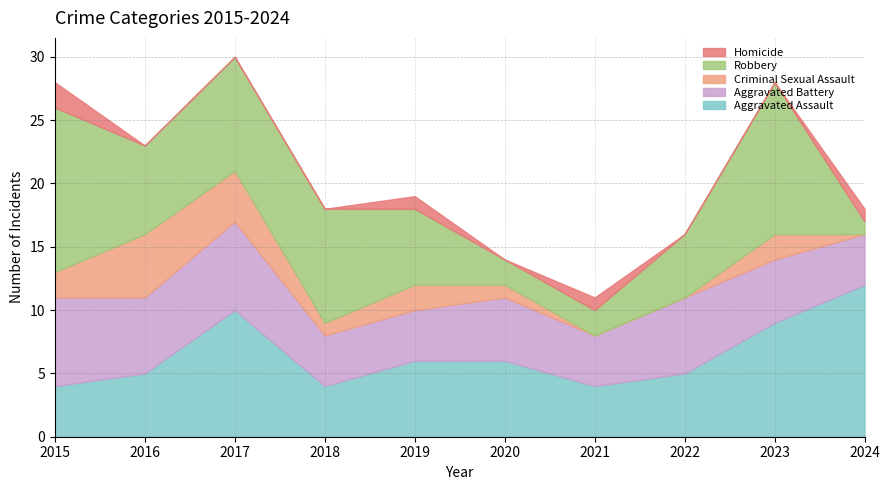

Reading left to right, what are all the values shown in this chart?

Aggravated Assault: 4	5	10	4	6	6	4	5	9	12
Aggravated Battery: 7	6	7	4	4	5	4	6	5	4
Criminal Sexual Assault: 2	5	4	1	2	1	0	0	2	0
Robbery: 13	7	9	9	6	2	2	5	12	1
Homicide: 2	0	0	0	1	0	1	0	0	1